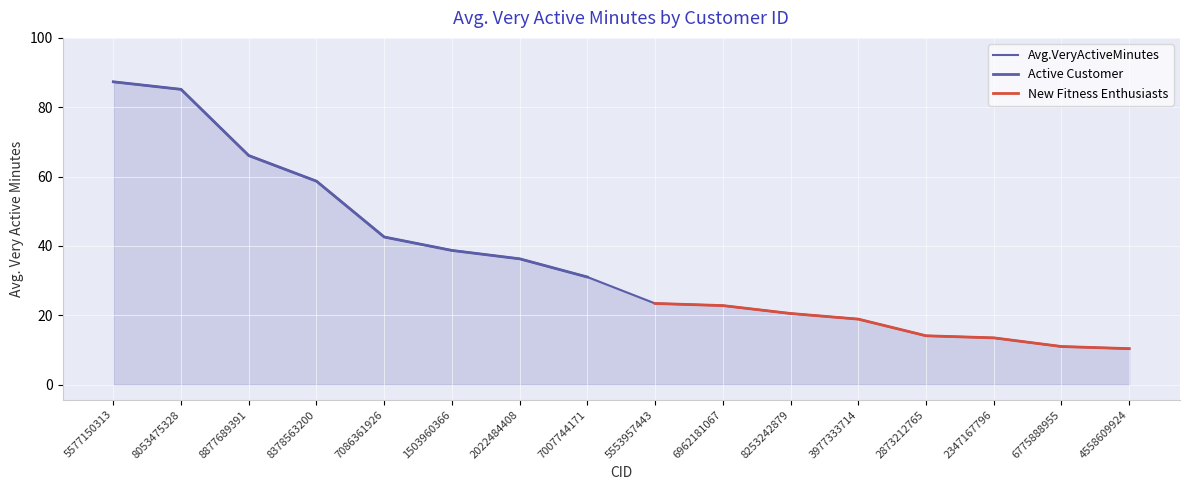

Which label corresponds to the largest value in the chart?

5577150313